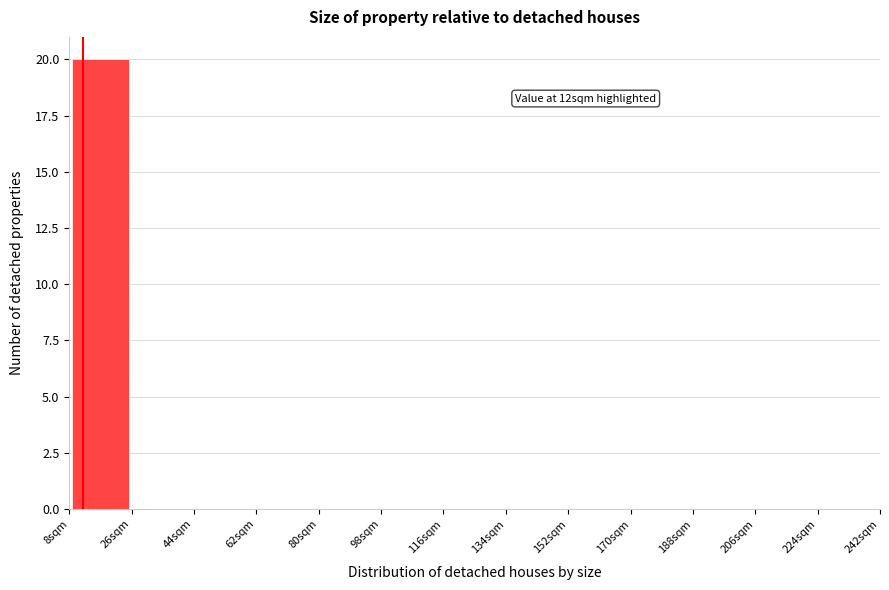

Over which range of the x-axis is the bar tallest?

8 to 26